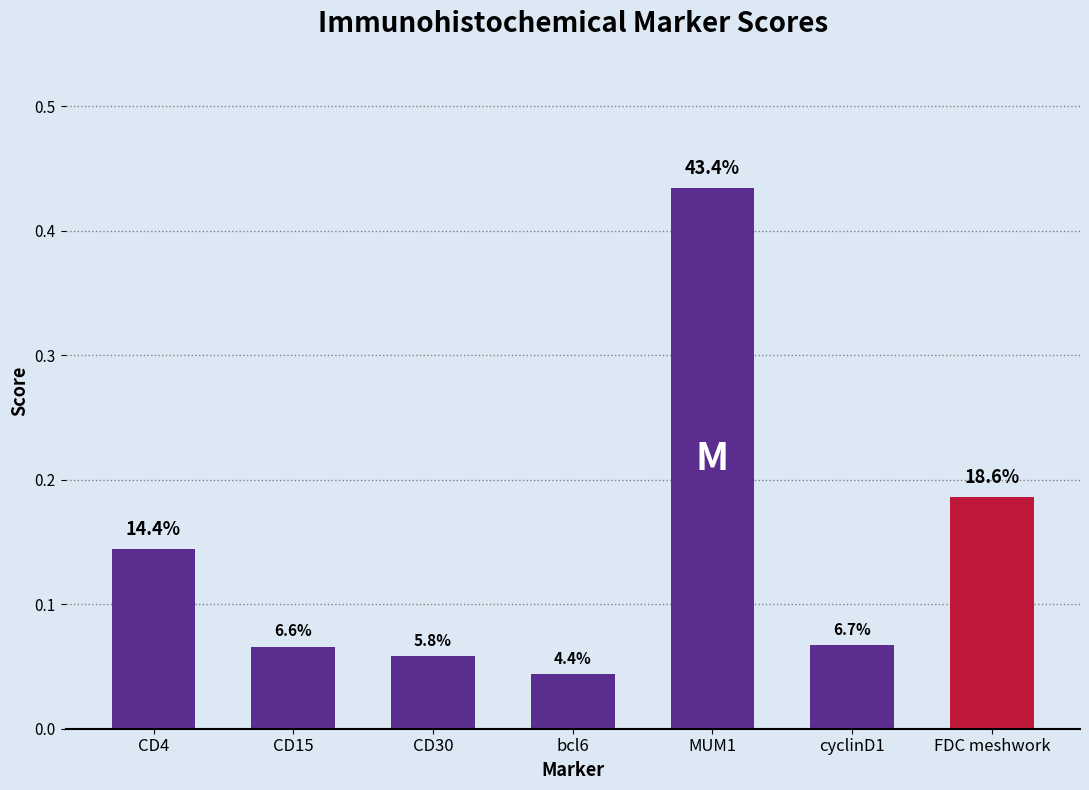

Reading right to left, list all the values displayed in this chart.

FDC meshwork=0.2	cyclinD1=0.1	MUM1=0.4	bcl6=0.0	CD30=0.1	CD15=0.1	CD4=0.1